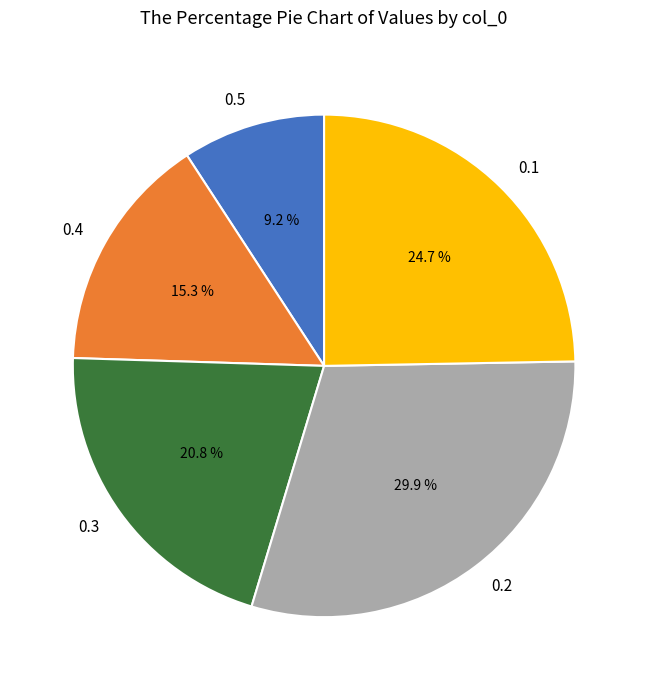

Which category has the biggest portion of the pie?

0.2